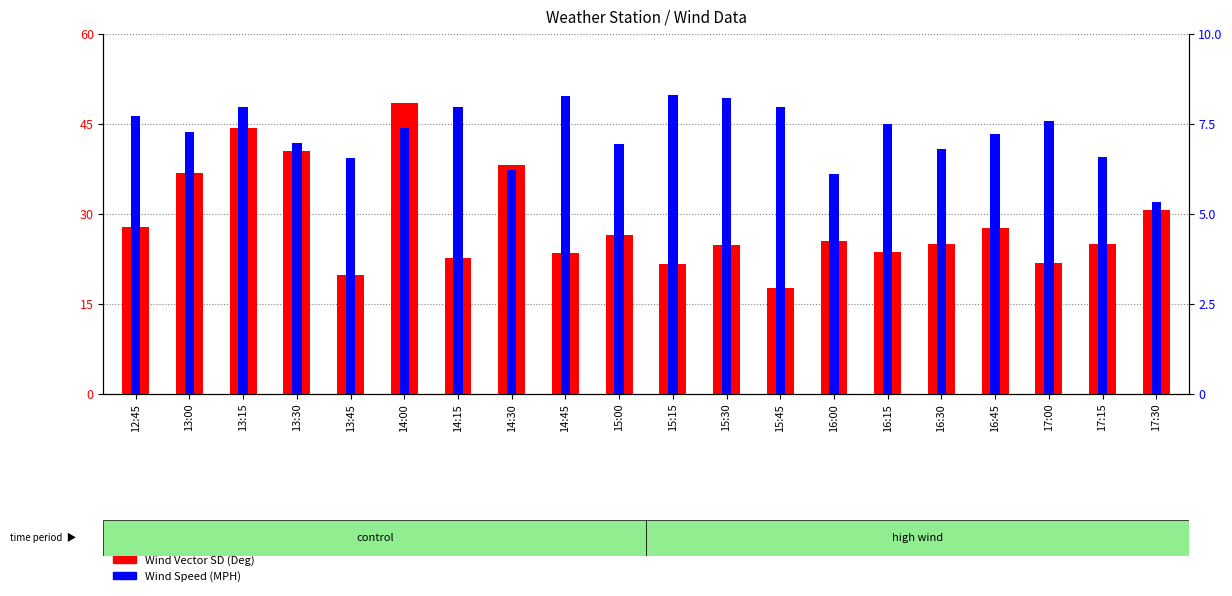

Where does the Wind Speed (MPH) series first go above 7?

12:45